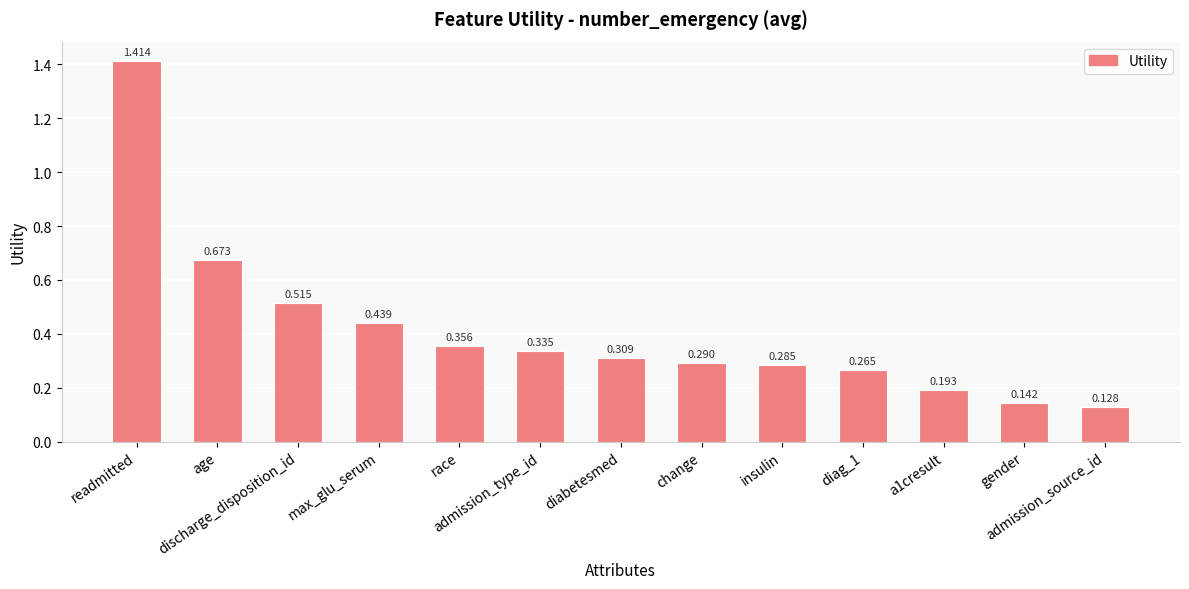

How many categories are shown in the chart?

13